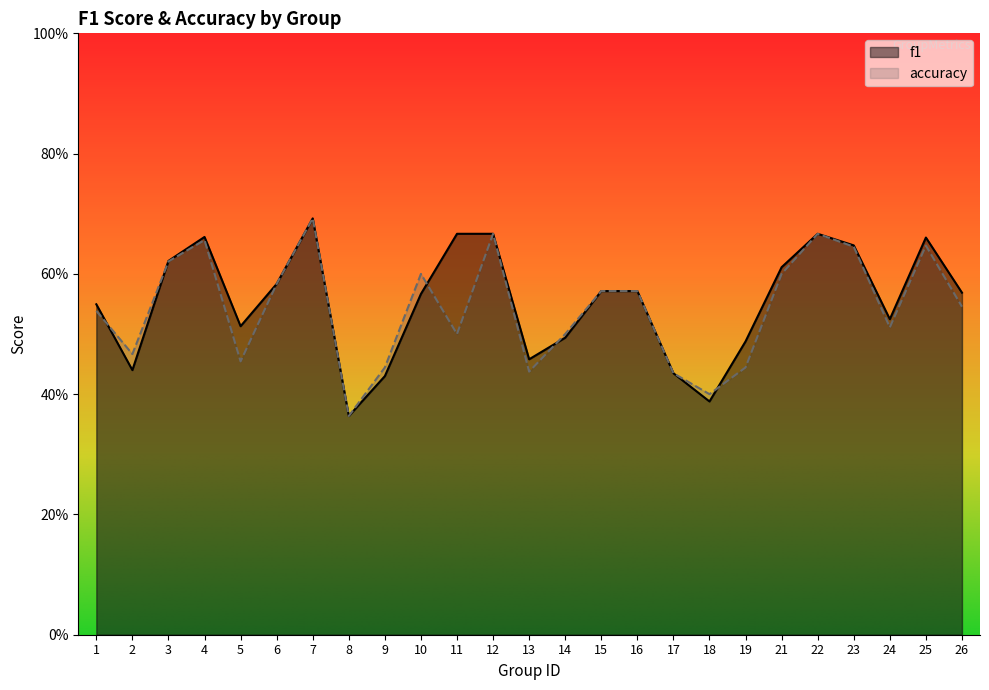

Does the chart display data point markers on the line(s)?

No